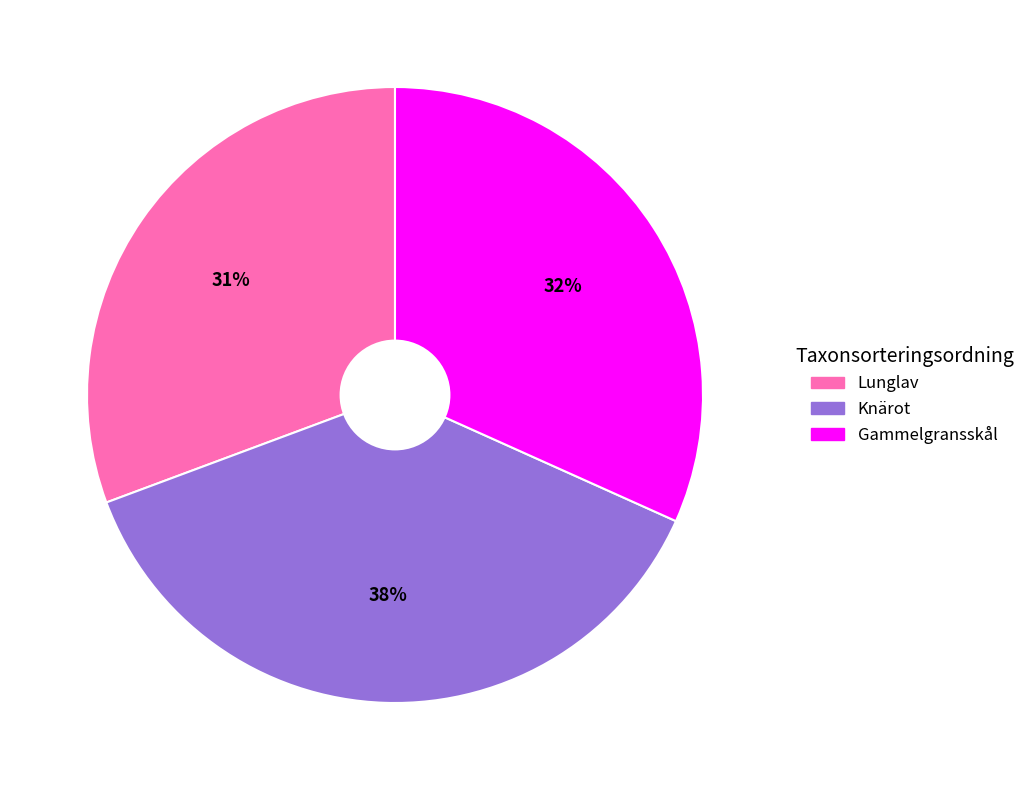

Which has a higher value, Gammelgransskål or Lunglav?

Gammelgransskål